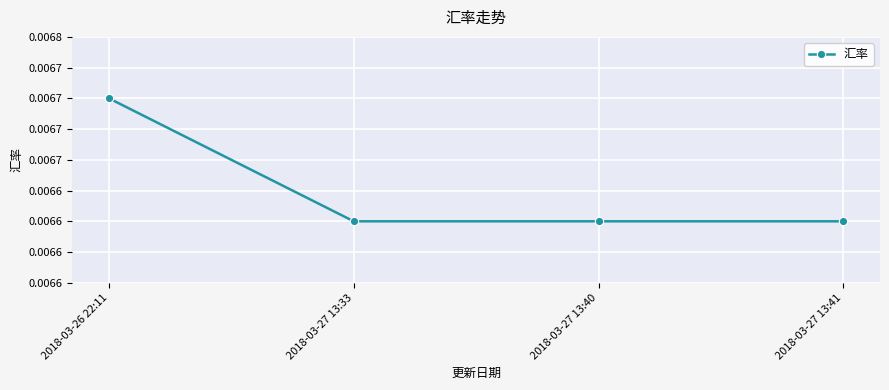

The value at 2018-03-27 13:41 is 0.0. True or false?

True